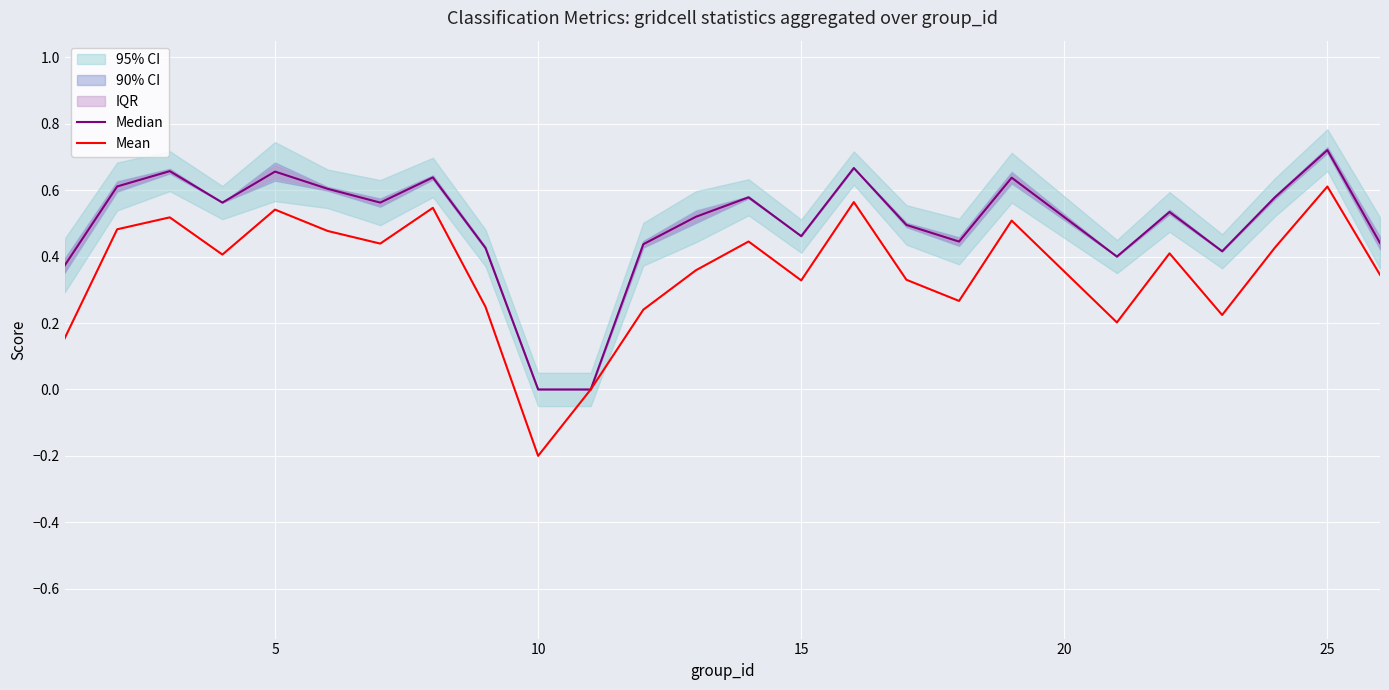

What is the difference between the maximum and minimum values in the Mean series?

0.8